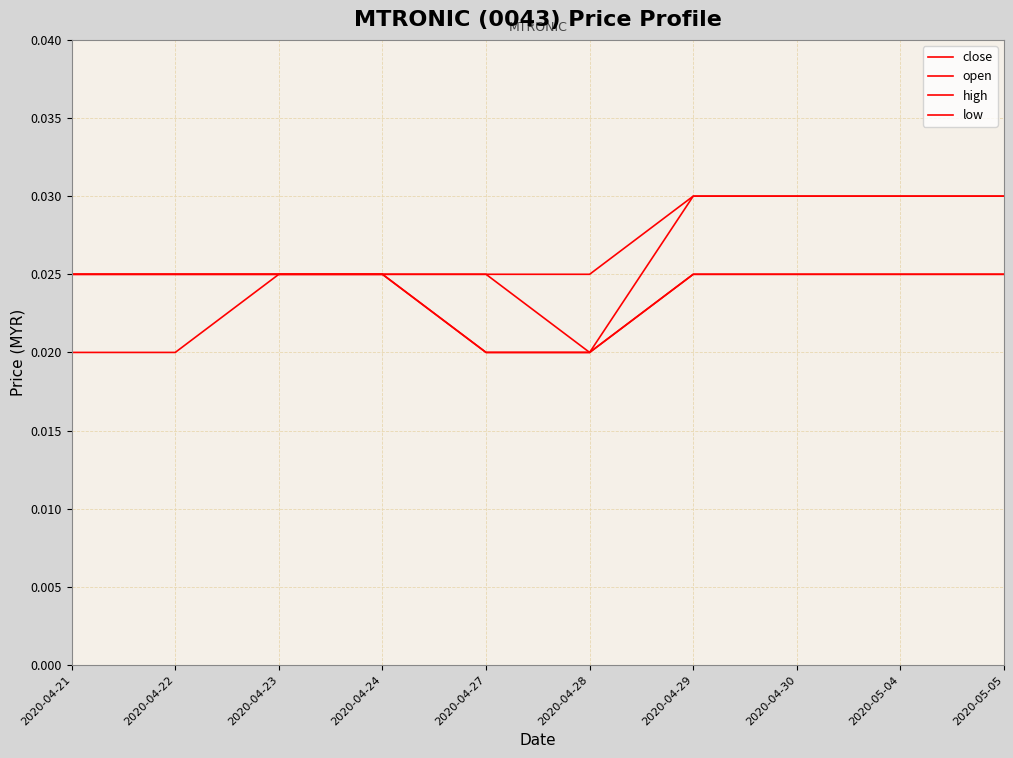

The value of low at 2020-04-21 is 0.0. True or false?

False